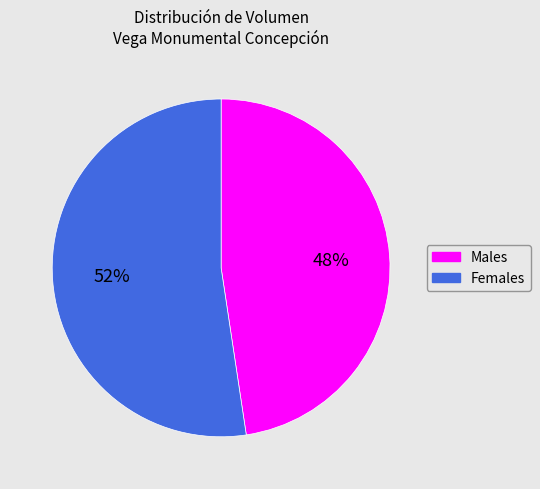

Is there a majority slice in this chart?

Yes